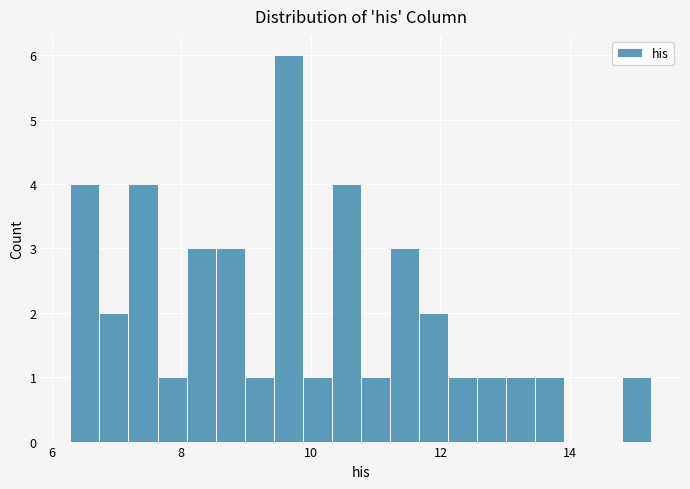

Around what value on the x-axis is the tallest bar? Give the approximate position of its centre, as read against the axis.

9.6